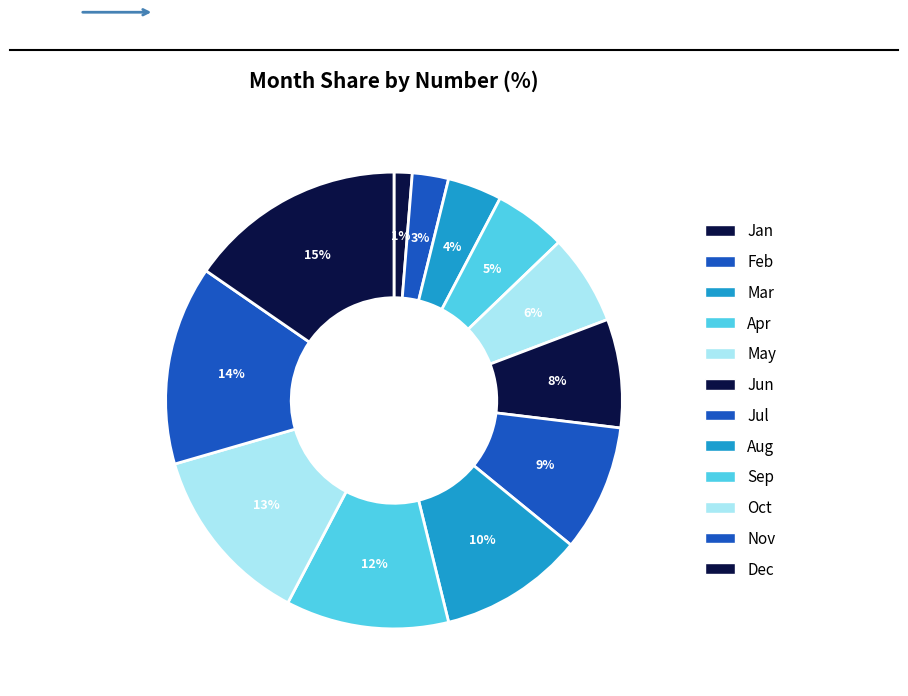

The Sep slice represents 19% of the pie. True or false?

False